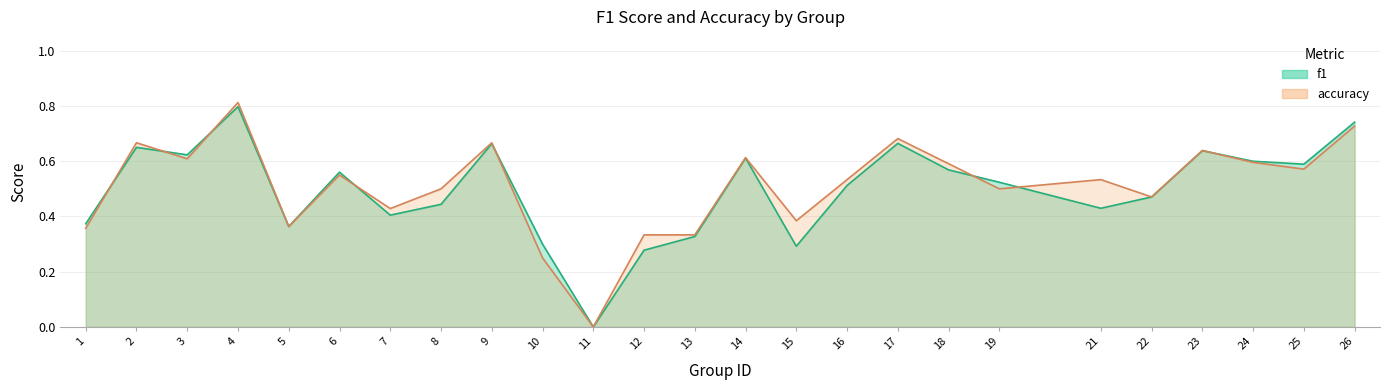

How many series are shown in this chart?

2